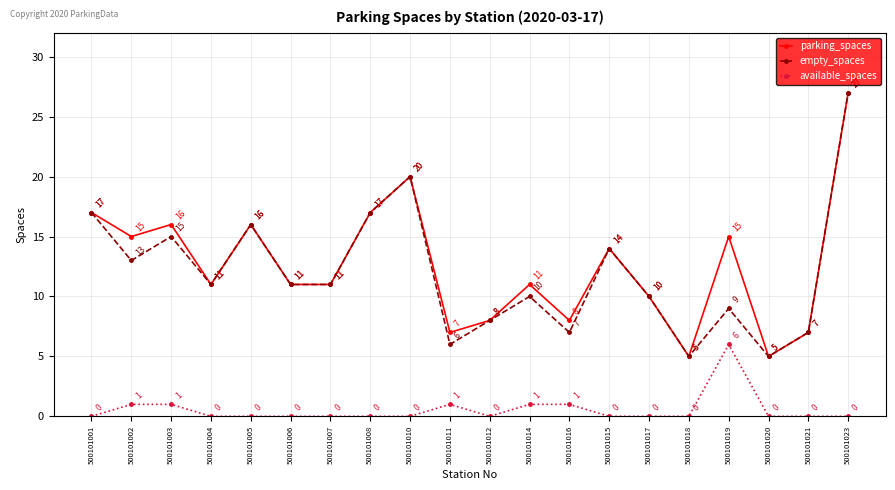

How many interior local peaks does the empty_spaces series have?

6